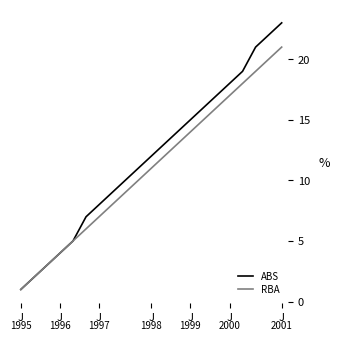

Reading left to right, extract all data points from this chart.

ABS: 1	2	3	4	5	7	8	9	10	11	12	13	14	15	16	17	18	19	21	22	23
RBA: 1	2	3	4	5	6	7	8	9	10	11	12	13	14	15	16	17	18	19	20	21